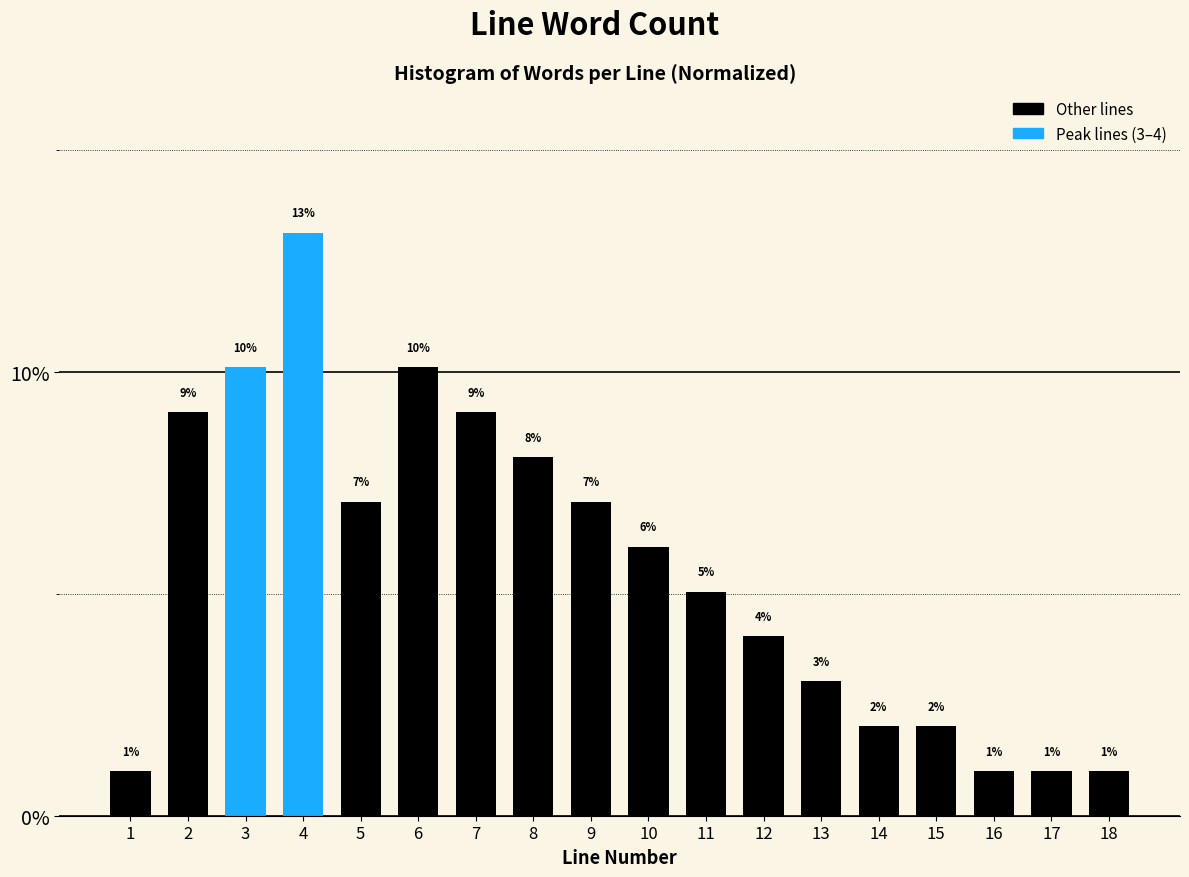

Is it true that the value at 8 is 5.2?

False